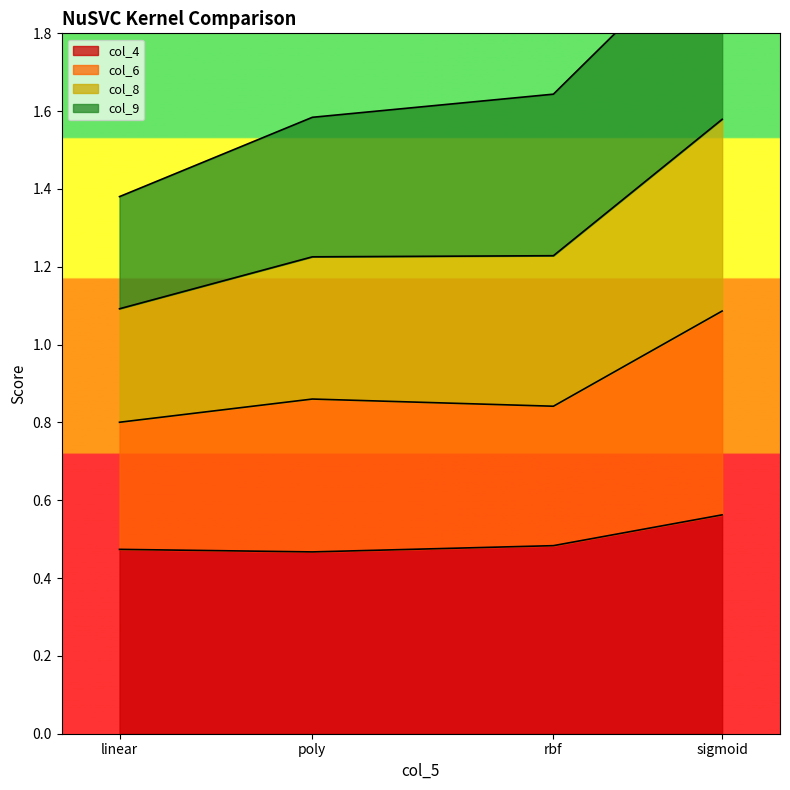

True or false: col_4 has a value of 0.8 at linear.

False